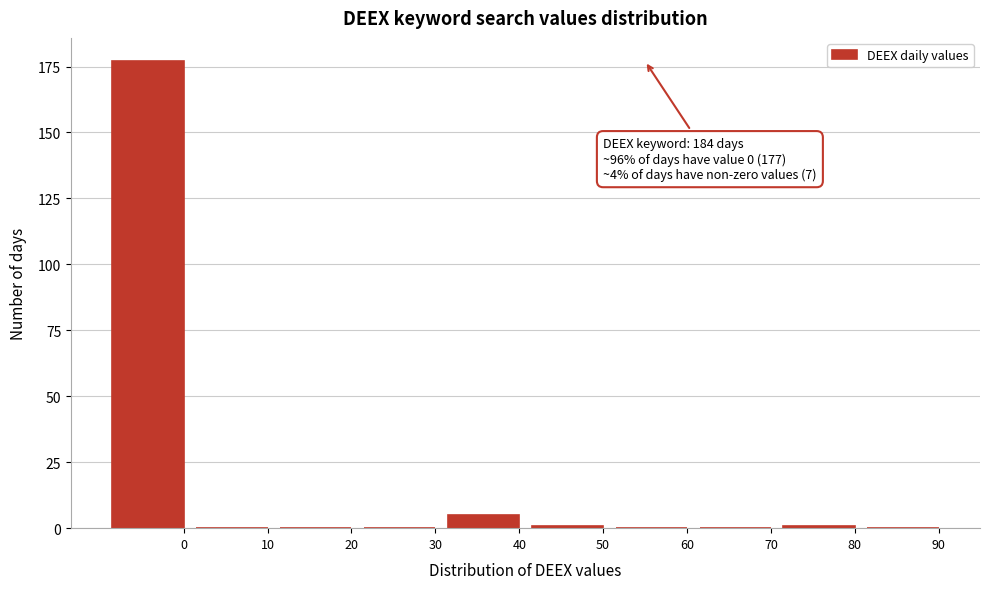

Reading left to right, transcribe all the data shown in this chart.

0=177	10=0	20=0	30=0	40=5	50=1	60=0	70=0	80=1	90=0